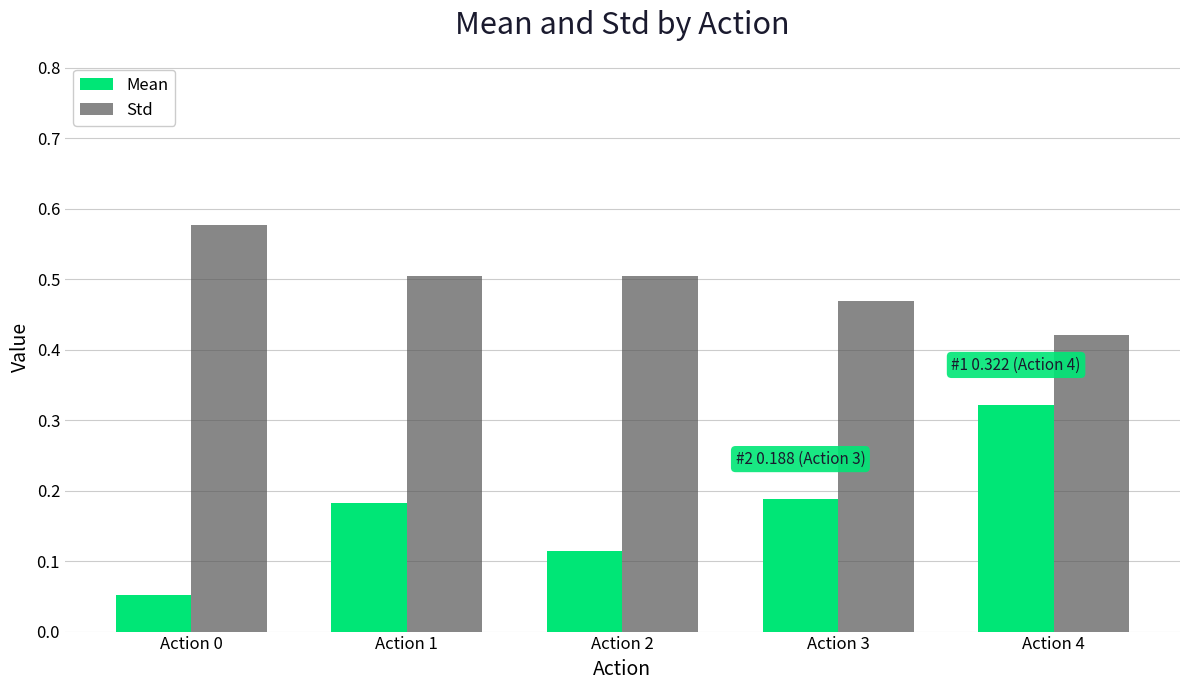

What are all the series names shown in the legend?

Mean, Std